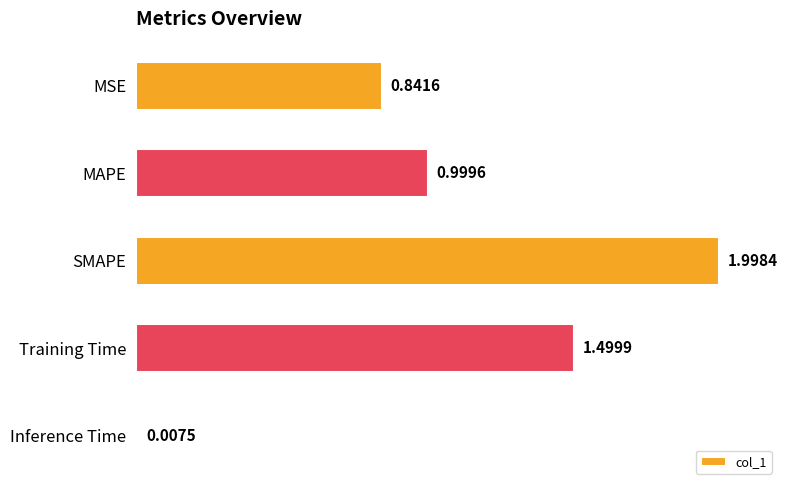

What is the difference between the maximum and minimum values?

2.0